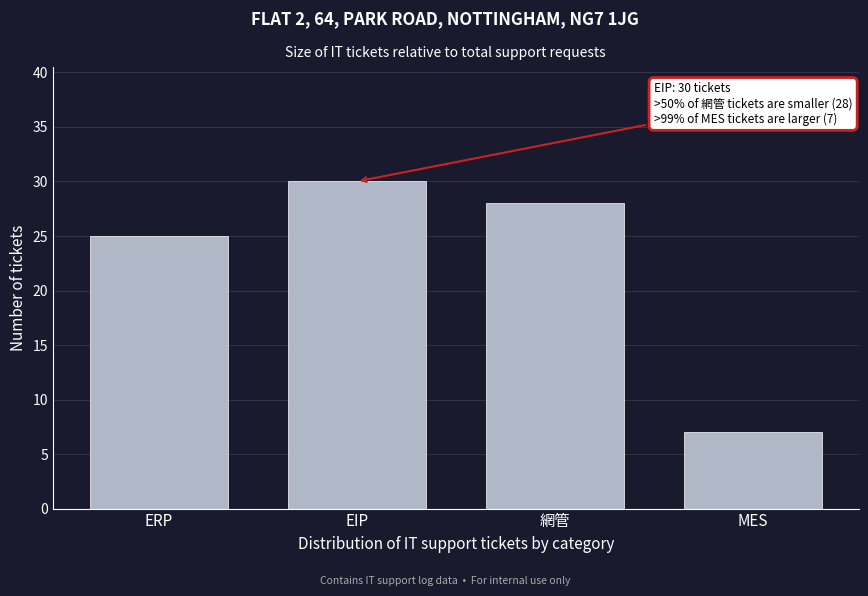

Reading left to right, what are all the values shown in this chart?

ERP=25	EIP=30	網管=28	MES=7